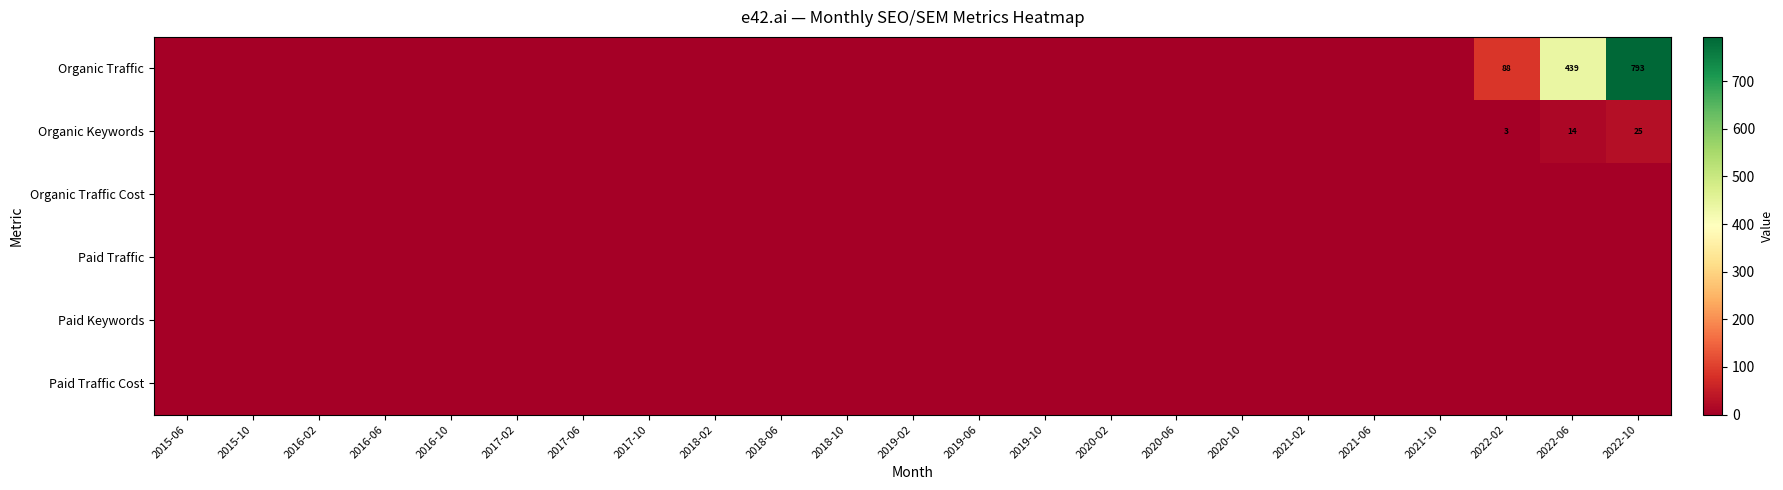

The value of Organic Keywords at 2022-10 is 38. True or false?

False